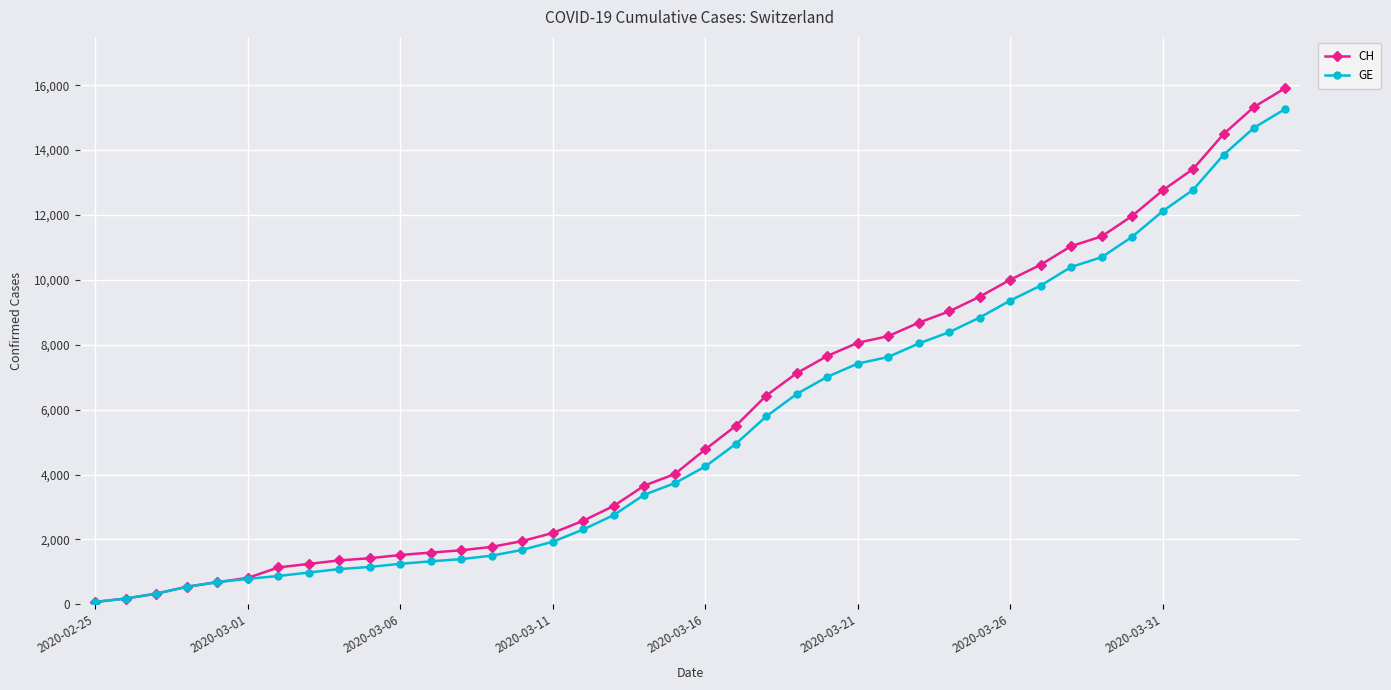

What is the difference between the maximum and minimum values in the CH series?

15827